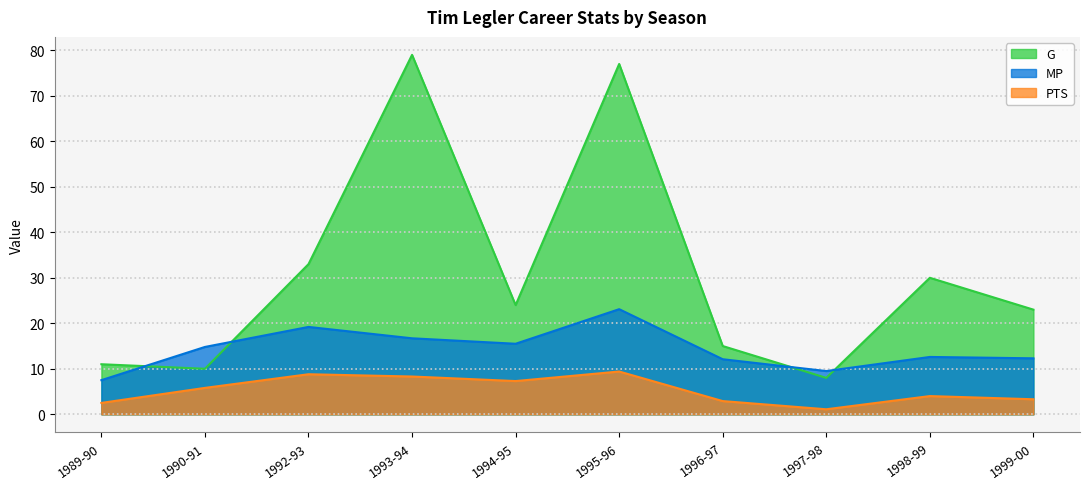

What value does the PTS series have at 1998-99?

4.0